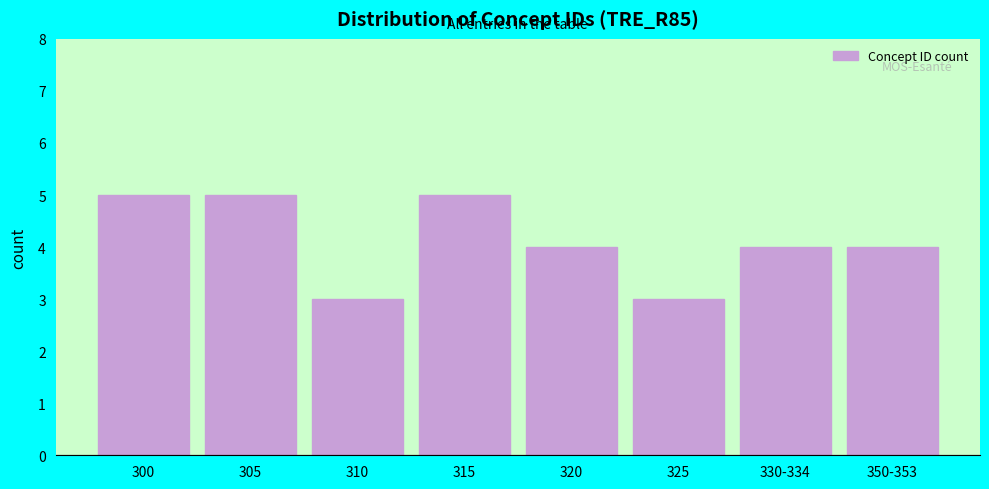

Reading right to left, extract all data points from this chart.

350-353=4	330-334=4	325=3	320=4	315=5	310=3	305=5	300=5